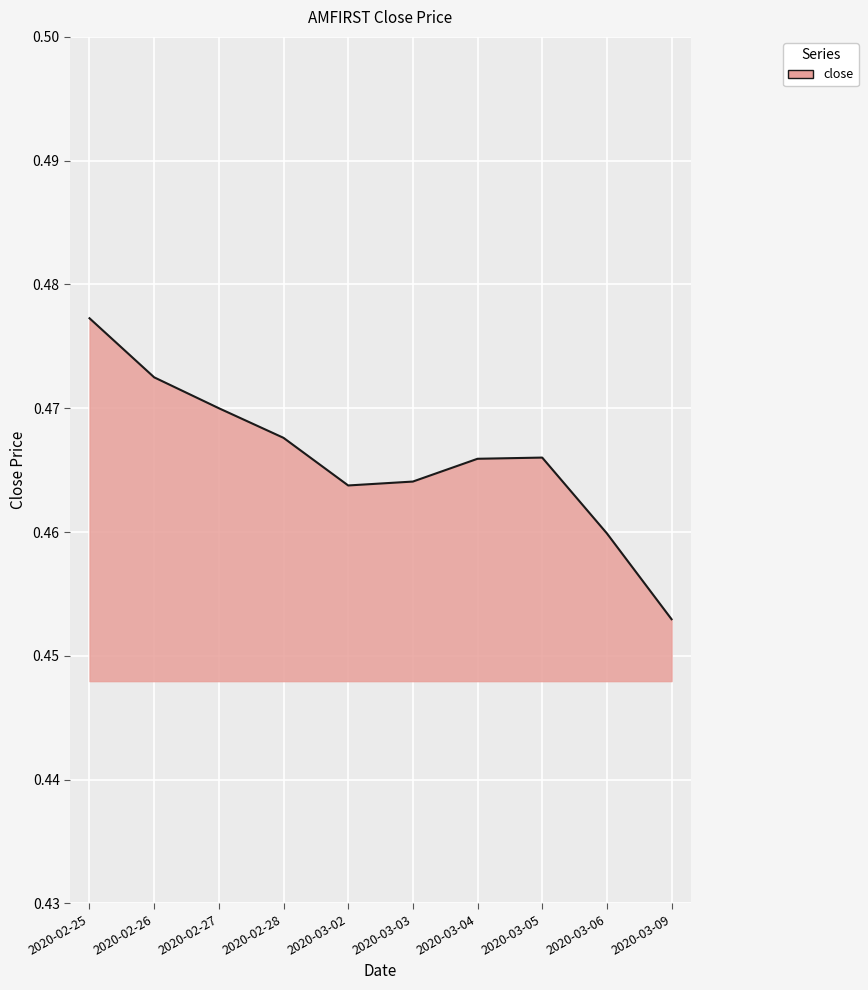

The value at 2020-02-26 is 0.2. True or false?

False